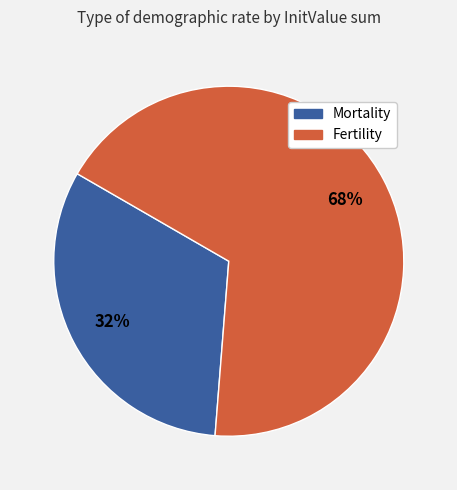

True or false: Mortality accounts for 52% of the total.

False